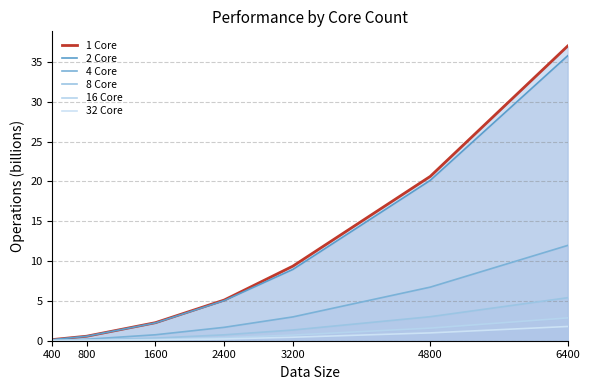

How many lines are shown in the chart?

6